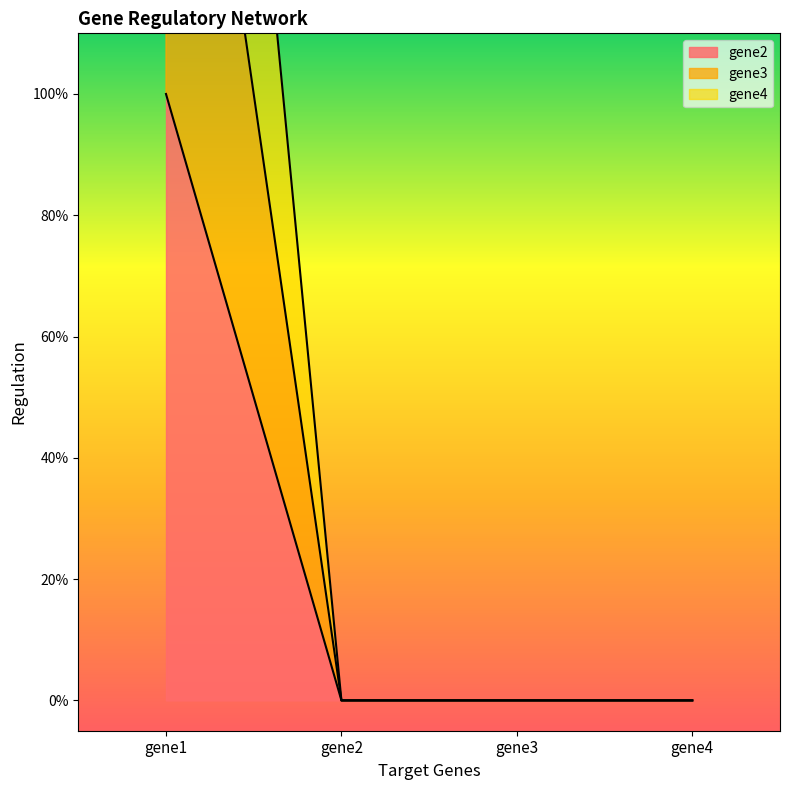

Which category has the lowest value across all series?

gene2